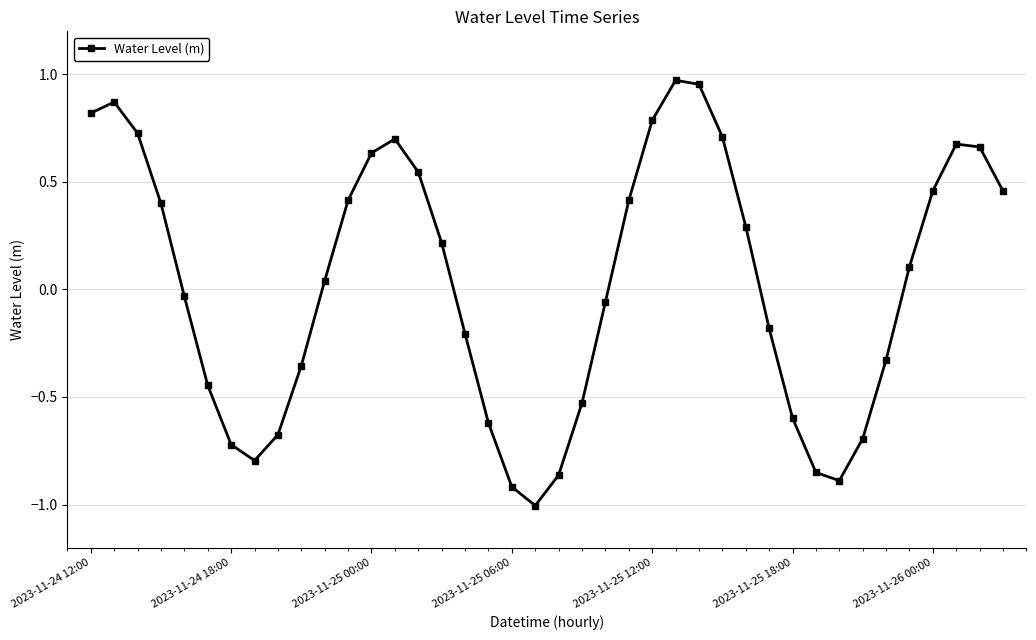

What is the difference between the maximum and second lowest values?

1.9